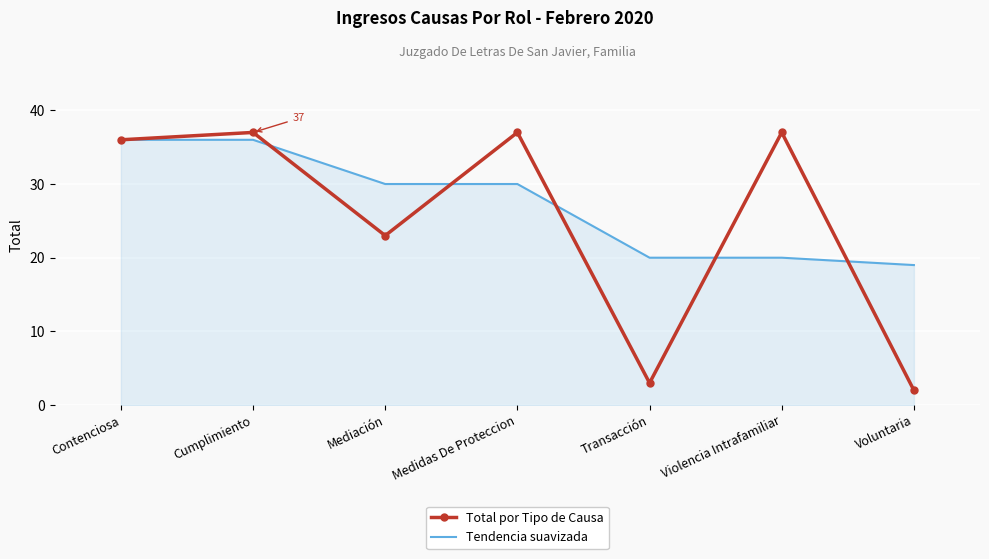

At which category does the chart reach its minimum across all series?

Voluntaria